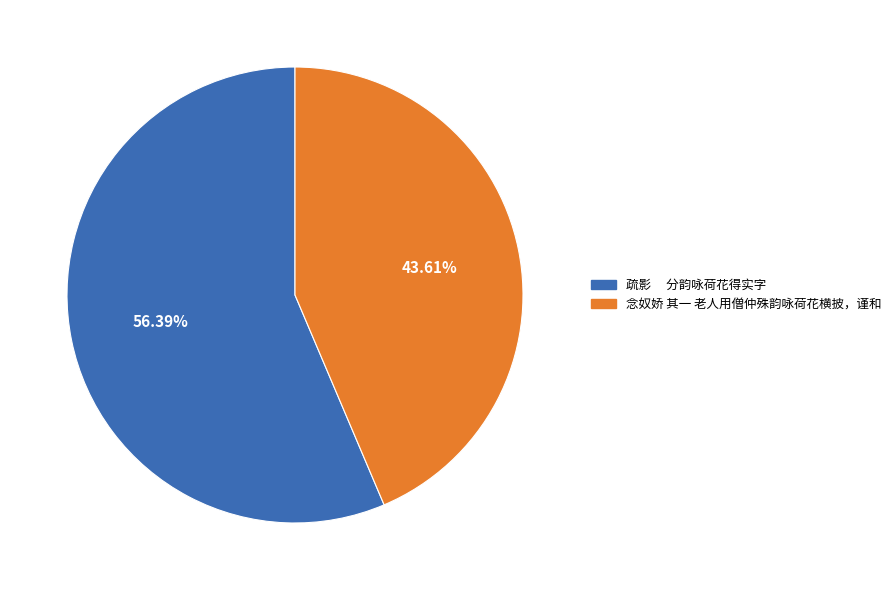

Does any single category account for the majority?

Yes